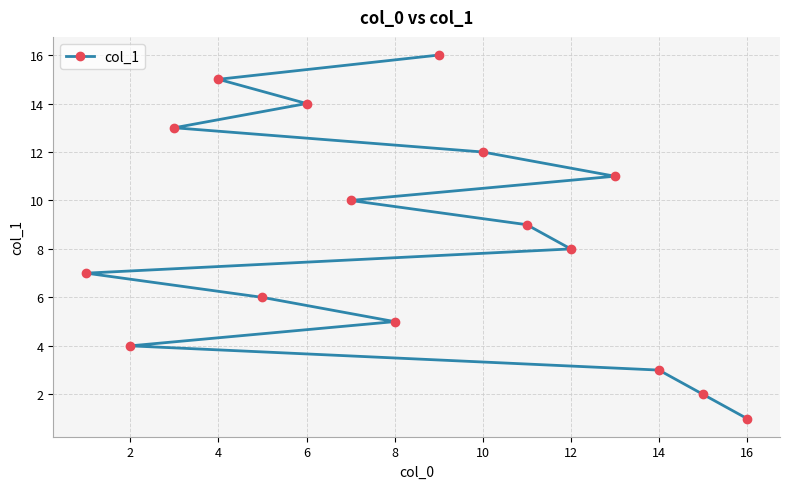

How many distinct data groups are displayed?

1